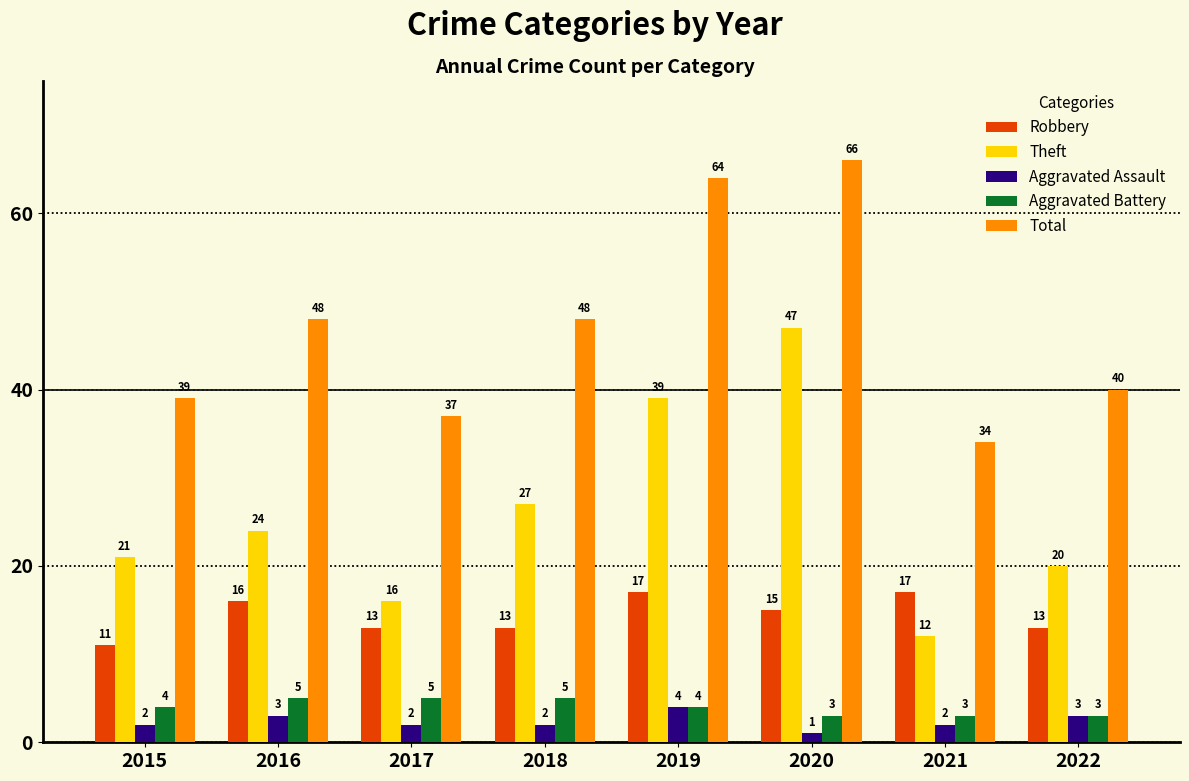

At which category is the sum across all series the highest?

2020